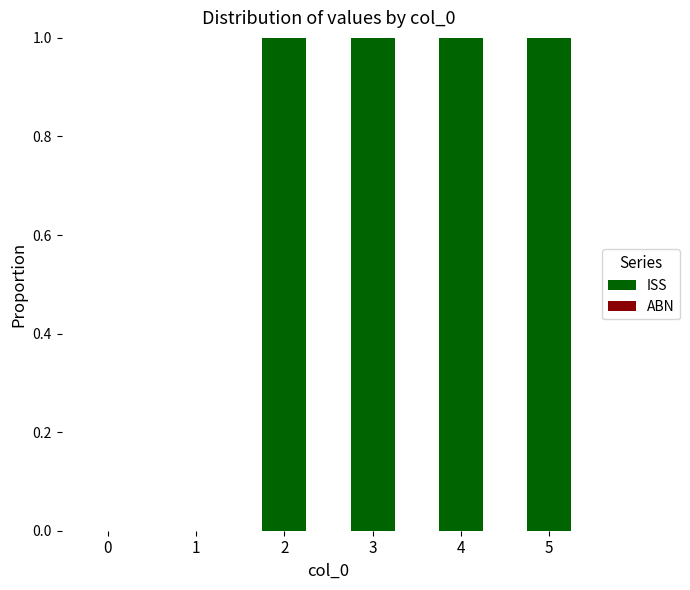

Reading left to right, extract all data points from this chart.

0=0	1=0	2=1	3=1	4=1	5=1